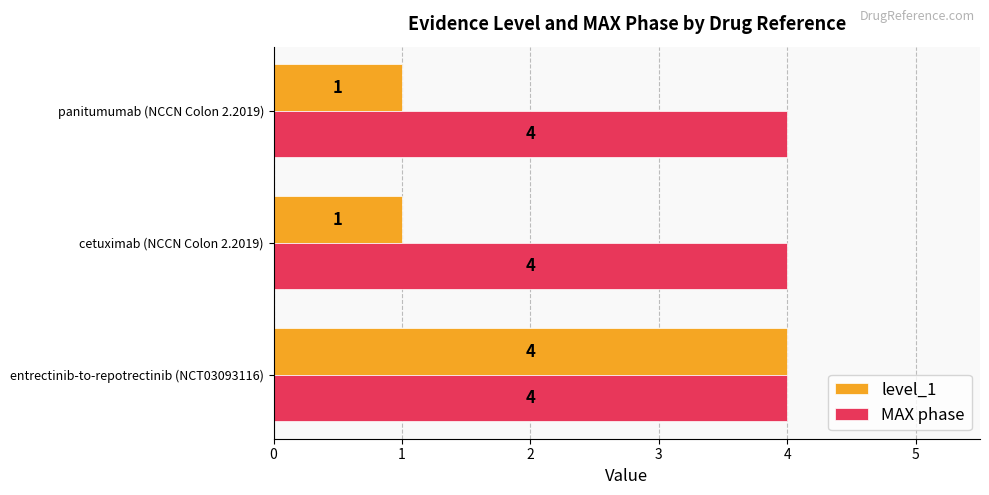

List the series in order of their overall mean, lowest first.

level_1, MAX phase